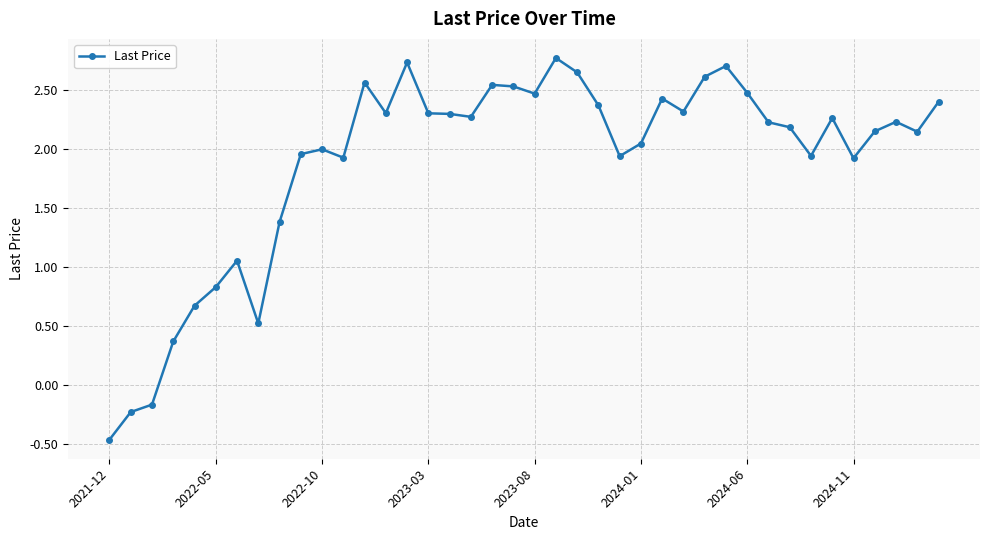

What is the value of the 29th point from the left?

2.6